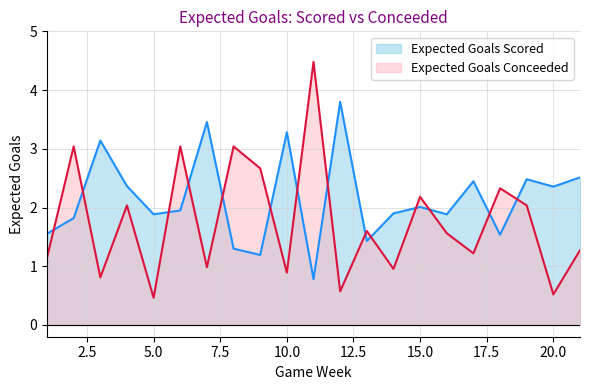

Where is the first local minimum for Expected Goals Conceeded?

3